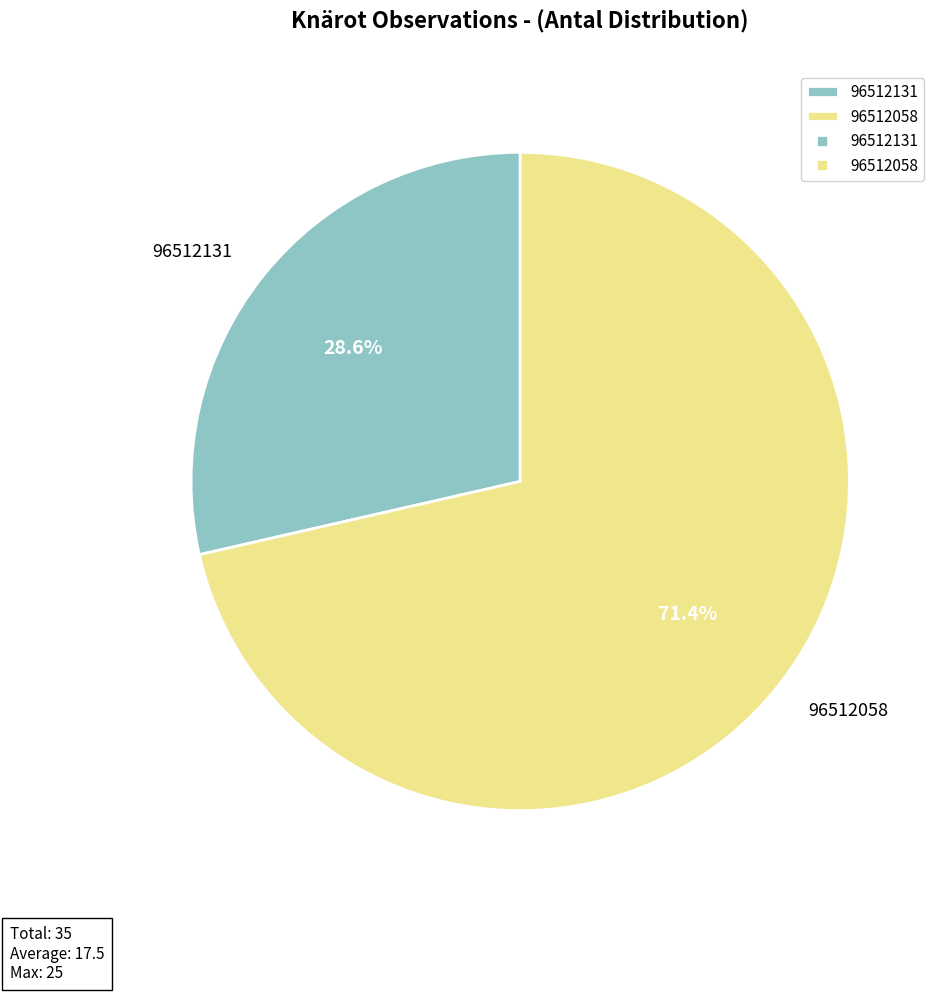

To the nearest percent, what portion does 96512131 represent?

29%